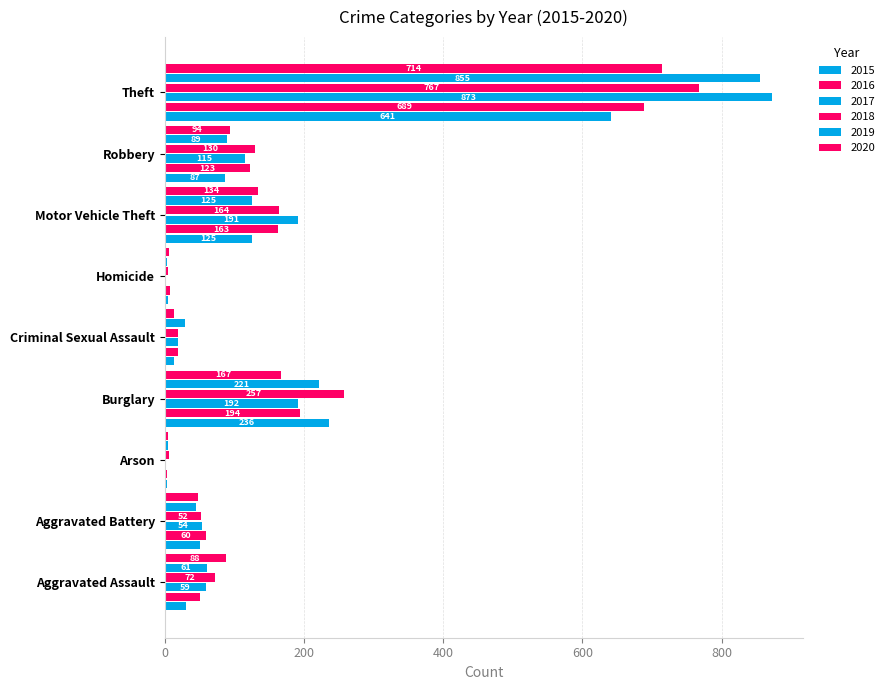

What is the label of the 6th bar from the left?

Homicide